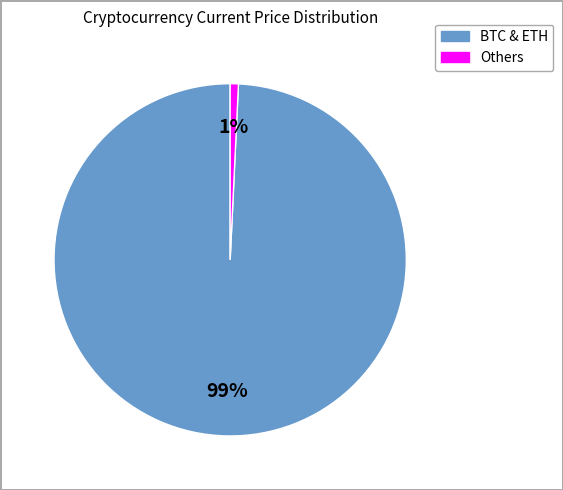

To the nearest percent, what is the difference between the largest and smallest slice percentages?

98%